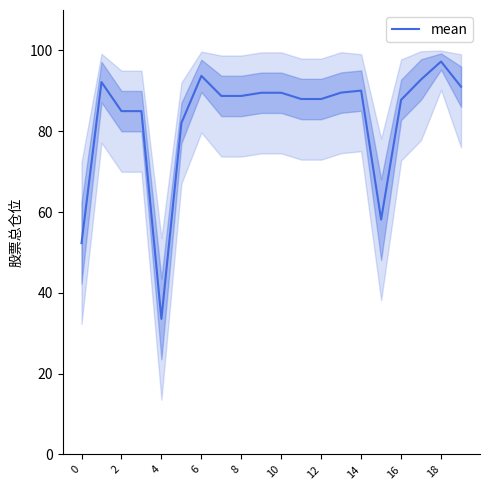

How many interior local peaks (higher than both neighbors) does the data have?

4